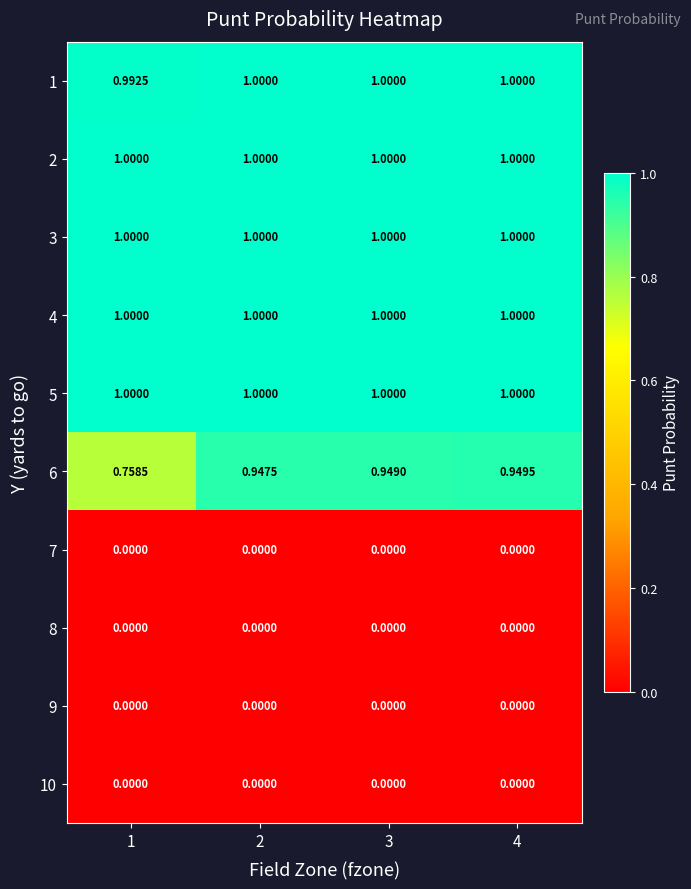

What is the spread (max minus min) of values at 1?

1.0